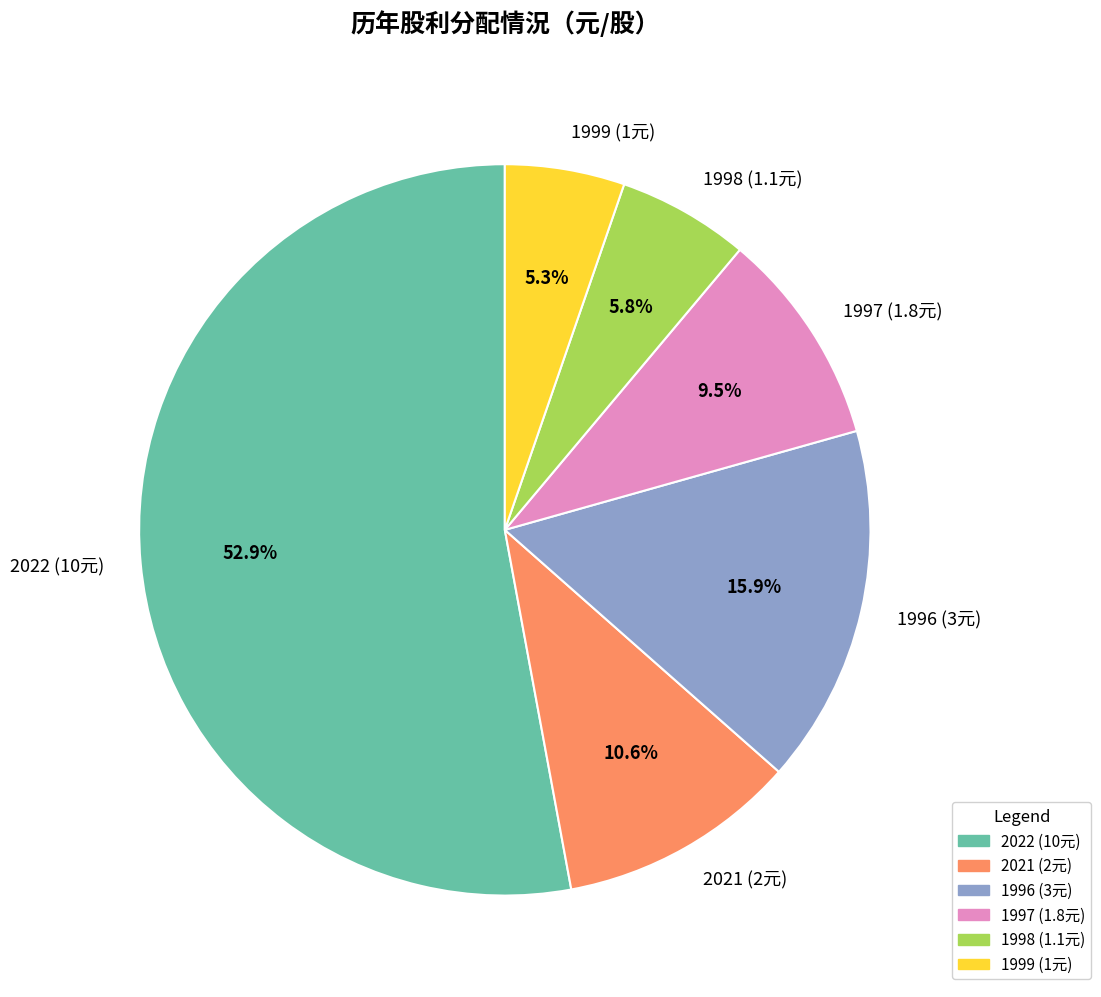

Which category has the biggest portion of the pie?

2022 (10元)